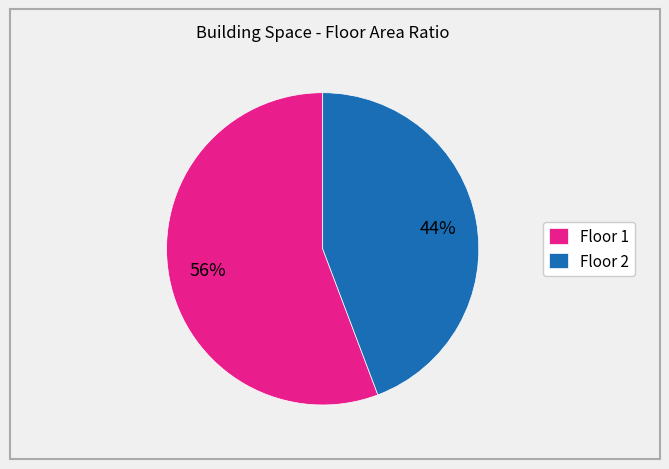

Does any single category account for the majority?

Yes